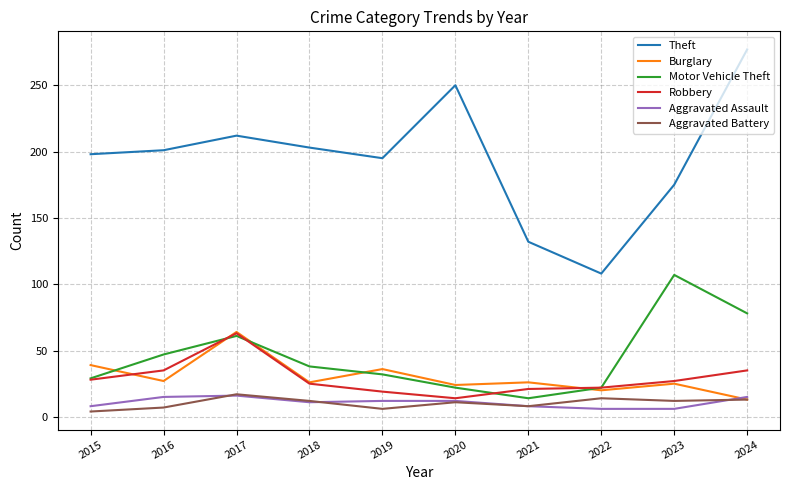

What is the difference between the highest and lowest values at 2020?

239